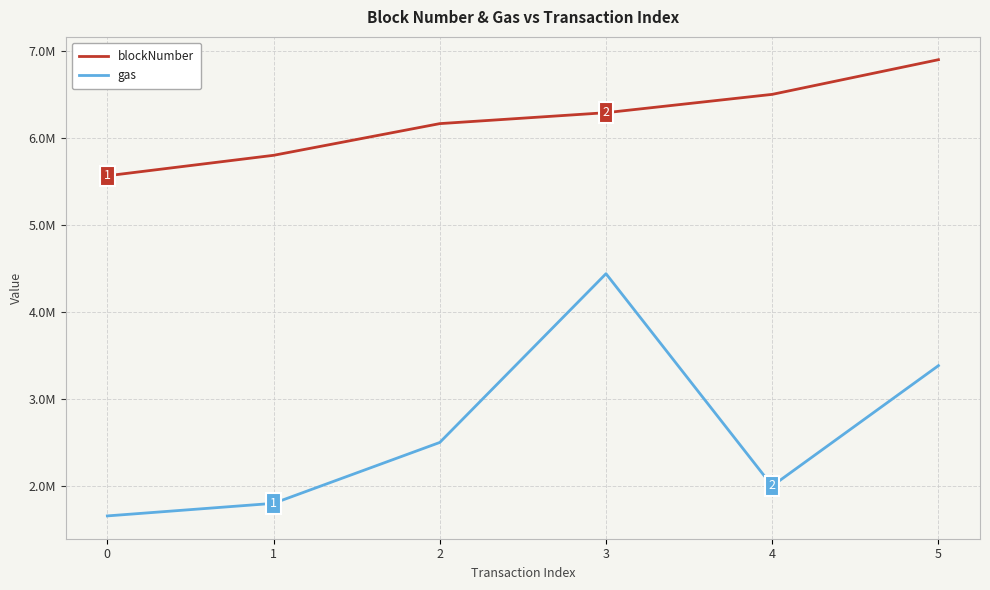

The gas series shows 3383181 at 5. True or false?

True